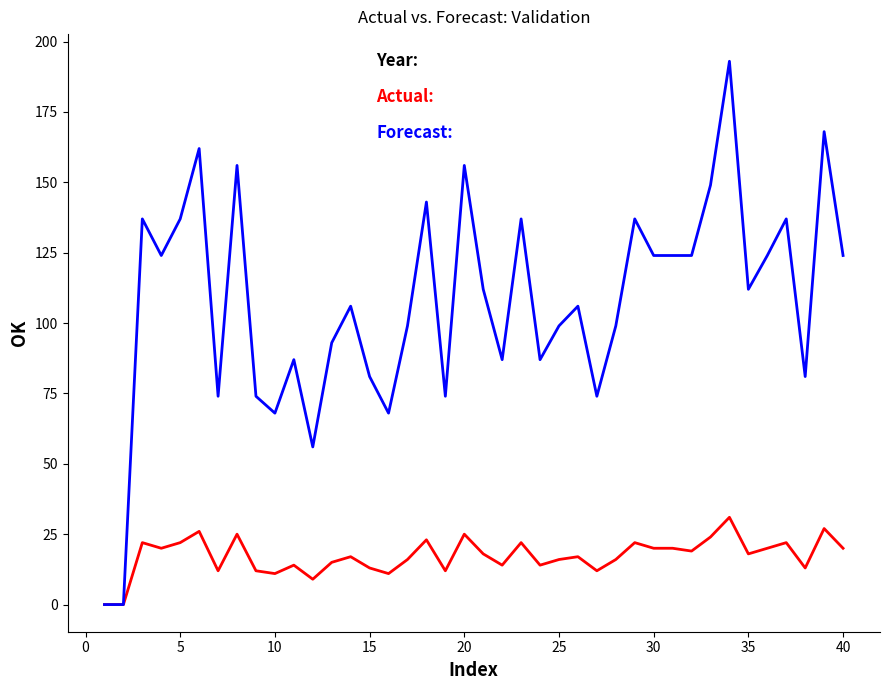

What is the maximum value shown in the chart?

193